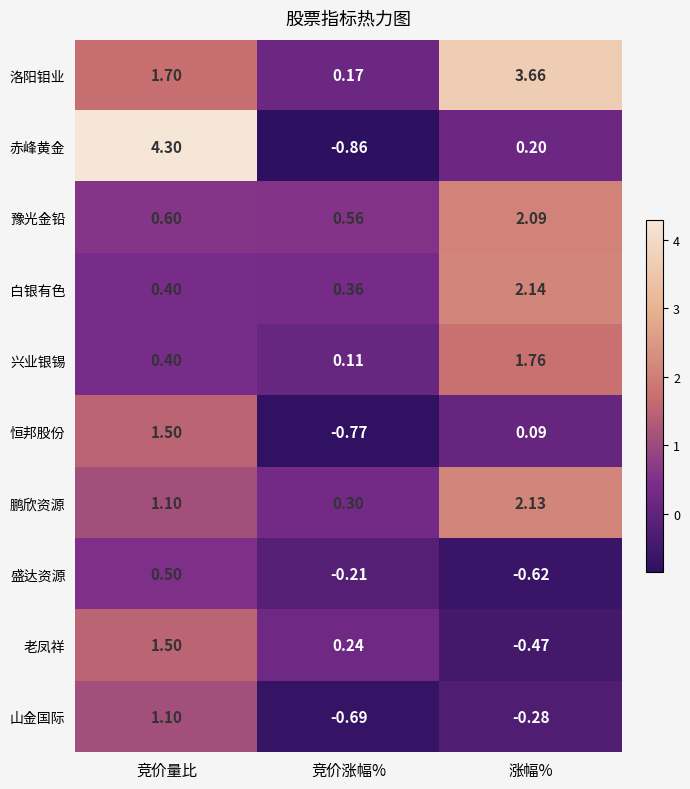

Which series changed the most between 竞价涨幅% and 涨幅%?

洛阳钼业